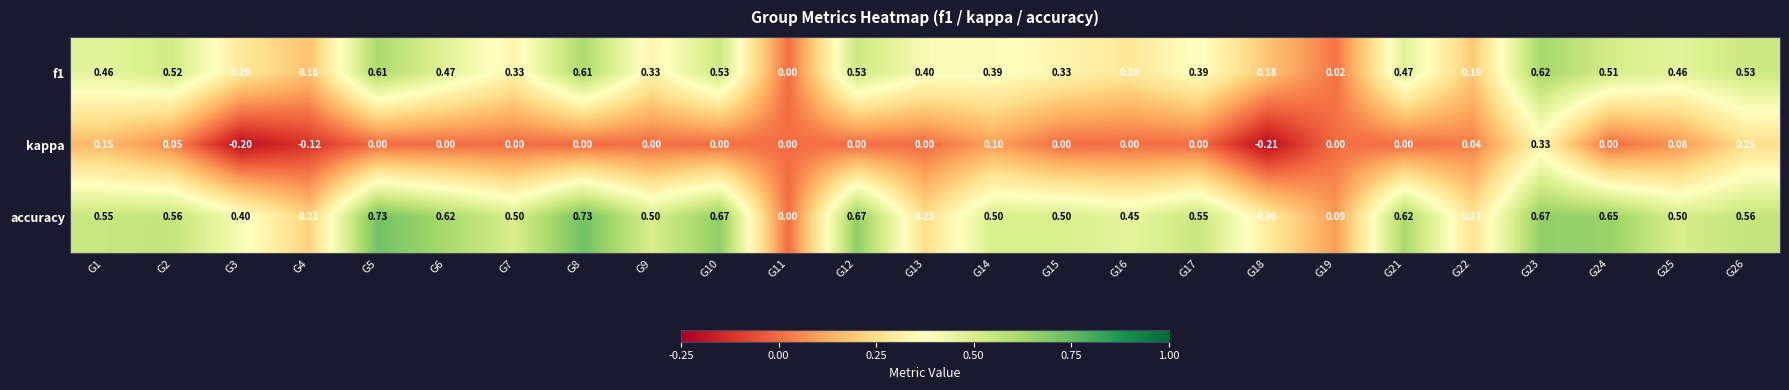

Which series has the widest spread of values?

accuracy